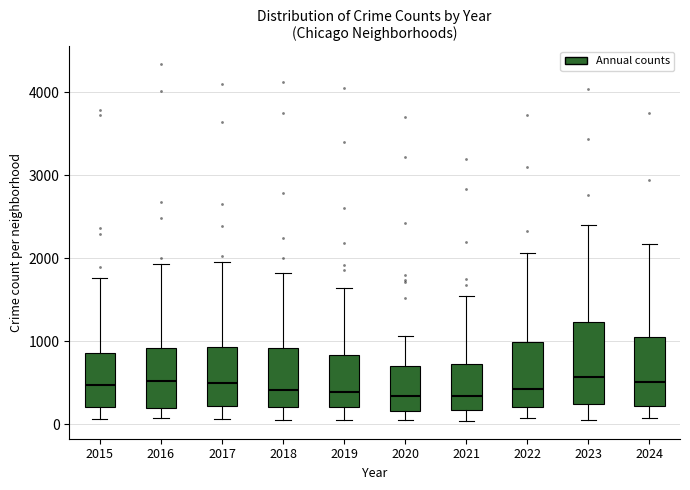

Reading left to right, read every box against the y-axis: the position of its median line, the range the box covers, and the ends of its whiskers. The values are not printed on the chart, so give them approximately, as read against the axis.

2015: median 500, box 200 to 900, whiskers 100 to 1800
2016: median 500, box 200 to 900, whiskers 100 to 1900
2017: median 500, box 200 to 900, whiskers 100 to 1900
2018: median 400, box 200 to 900, whiskers 100 to 1800
2019: median 400, box 200 to 800, whiskers 100 to 1600
2020: median 300, box 200 to 700, whiskers 100 to 1100
2021: median 300, box 200 to 700, whiskers 0 to 1500
2022: median 400, box 200 to 1000, whiskers 100 to 2100
2023: median 600, box 200 to 1200, whiskers 100 to 2400
2024: median 500, box 200 to 1000, whiskers 100 to 2200